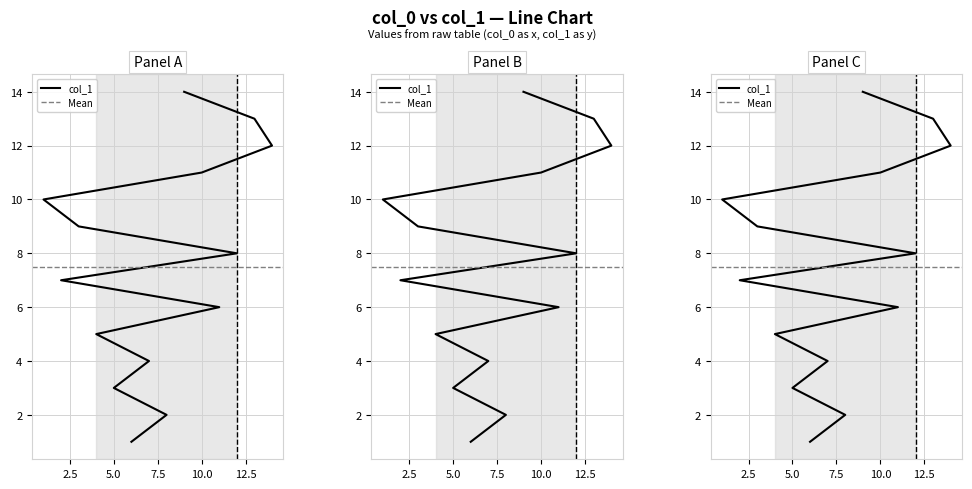

Is it true that the value at 11 is 6?

True